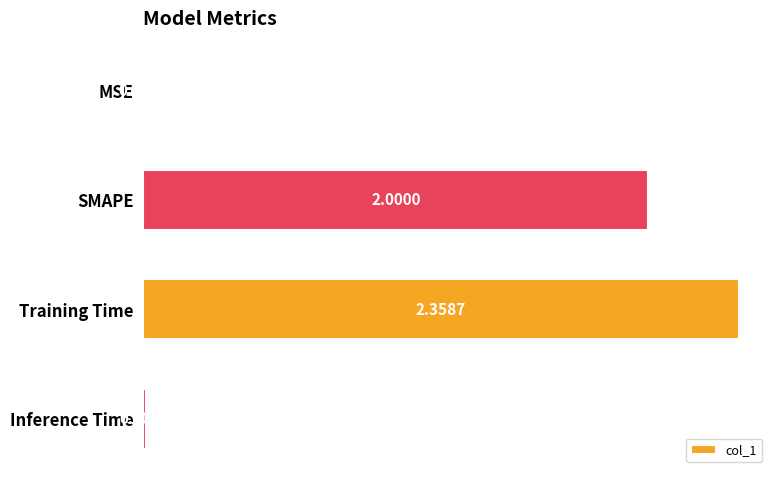

What is the sum of the values at Inference Time and SMAPE?

2.0